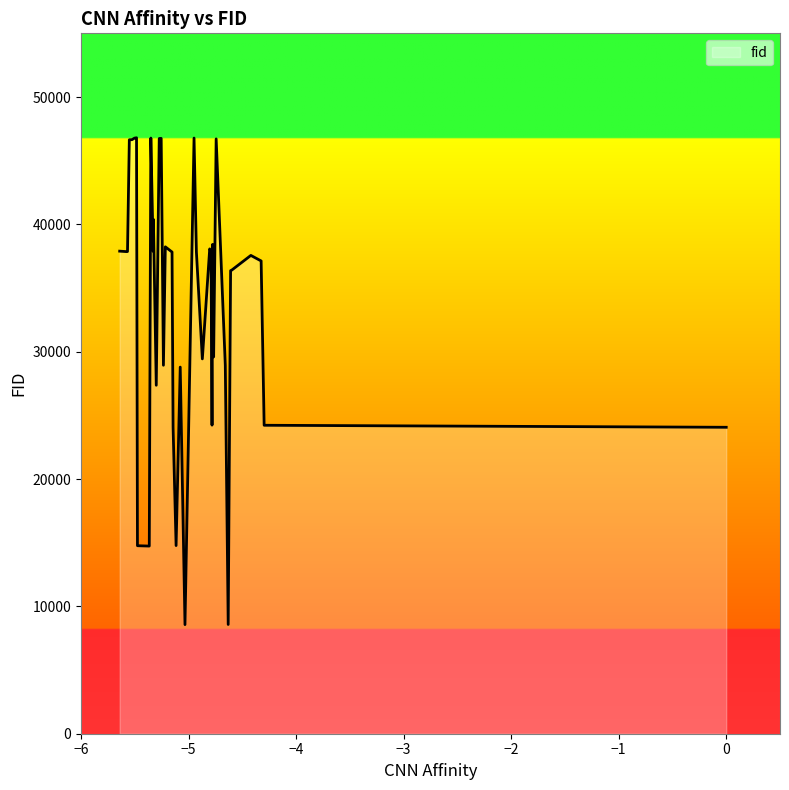

How many values are below 37827?

20